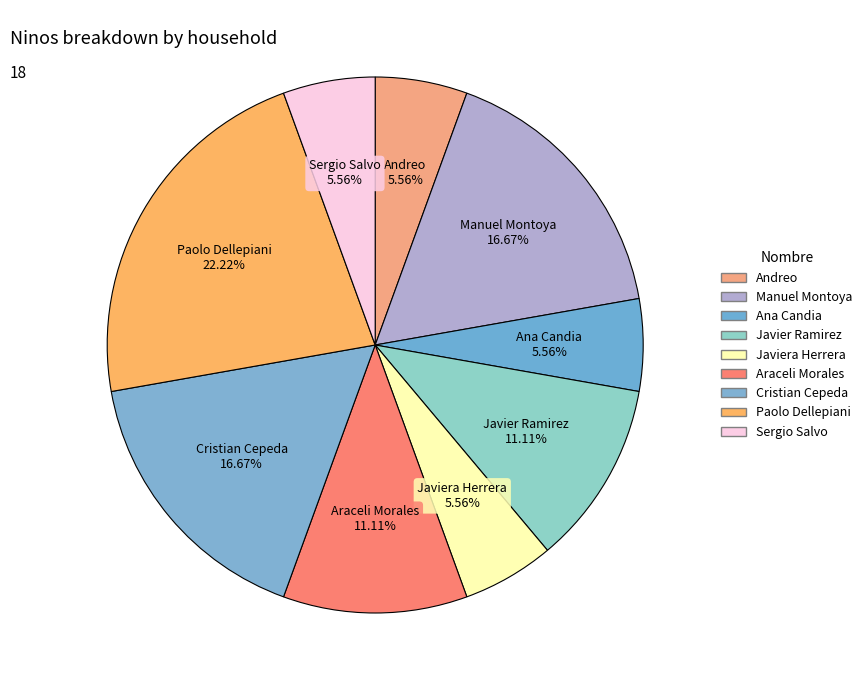

Count the number of slices in the pie.

9